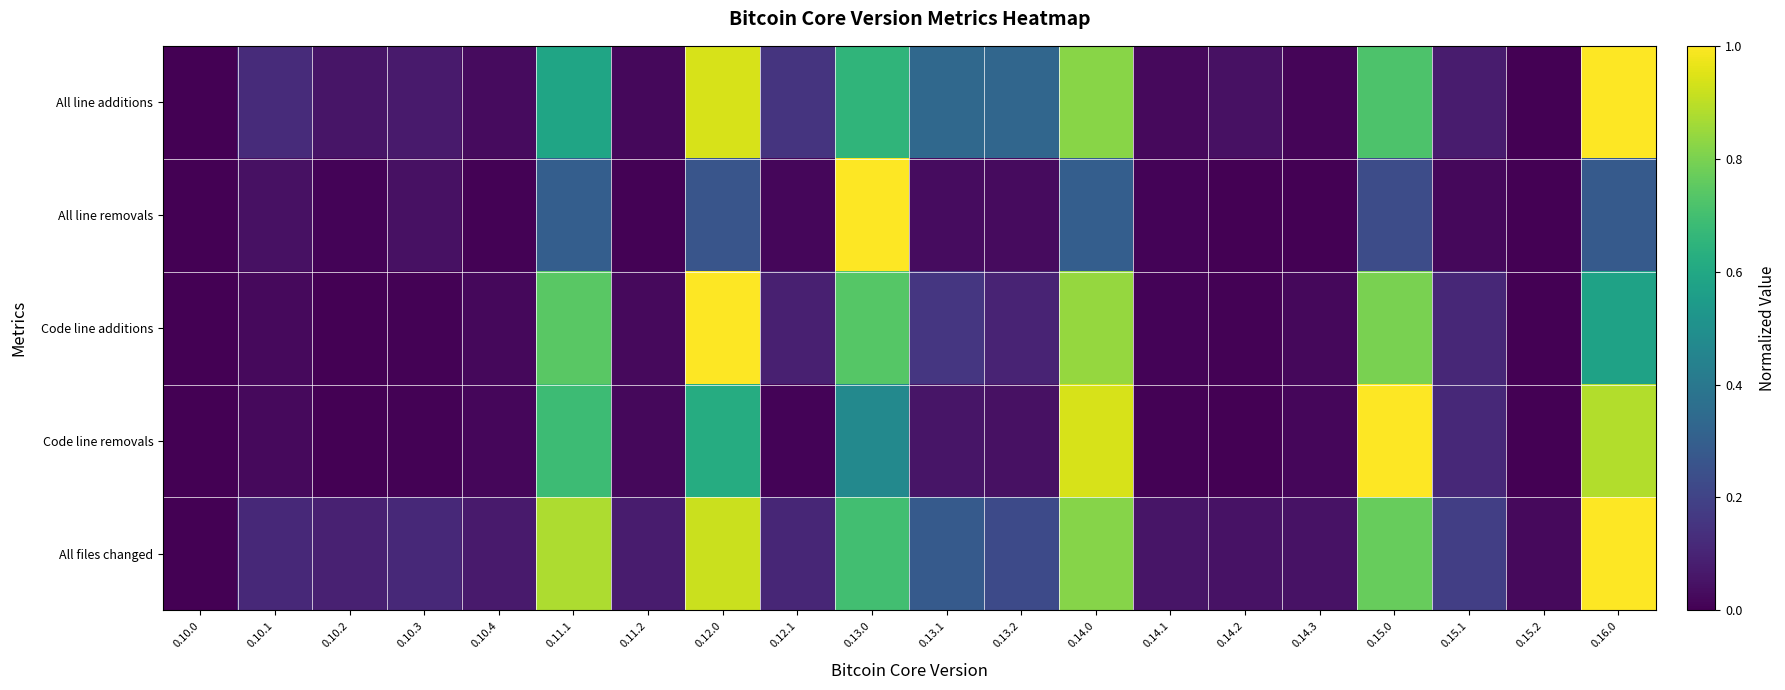

Which category has the lowest value across all series?

0.10.0